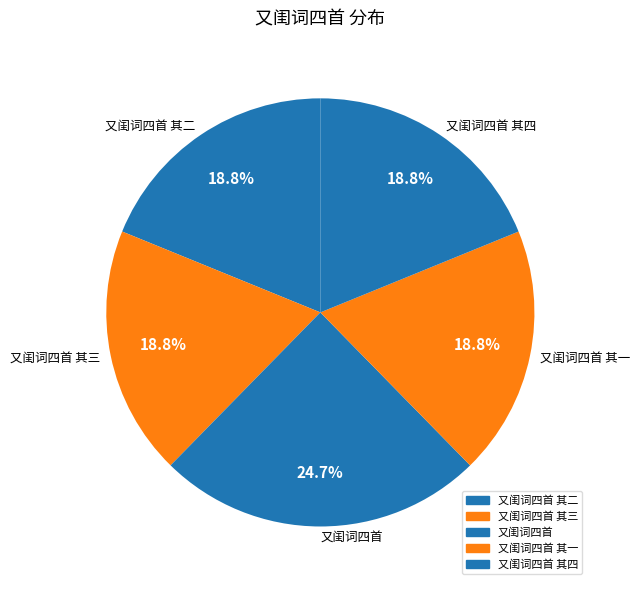

How many slices are in this pie chart?

5